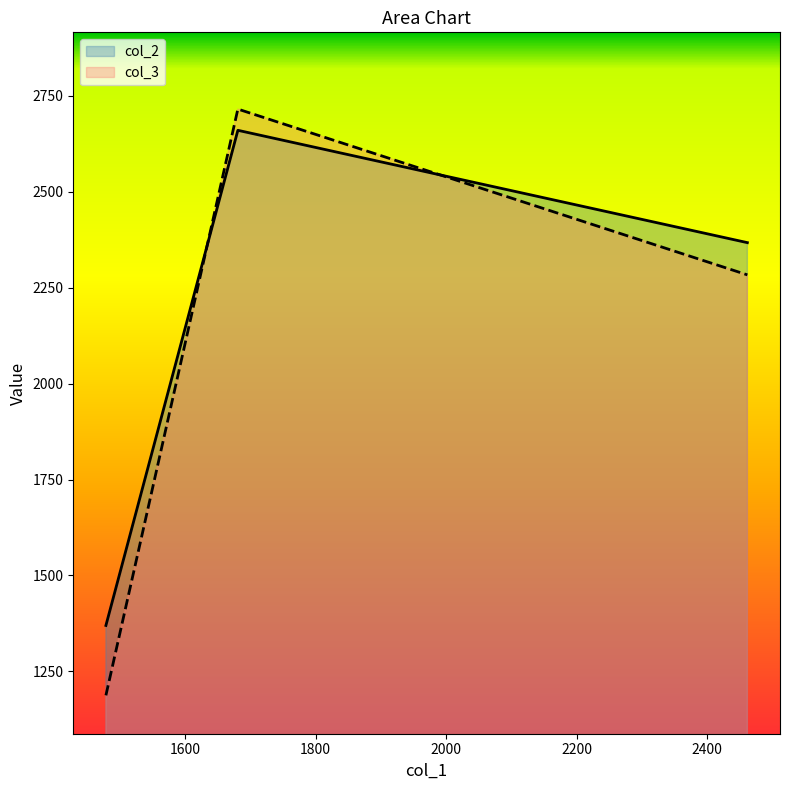

What is the value of the col_2 point at the 2nd from the left?

2660.0